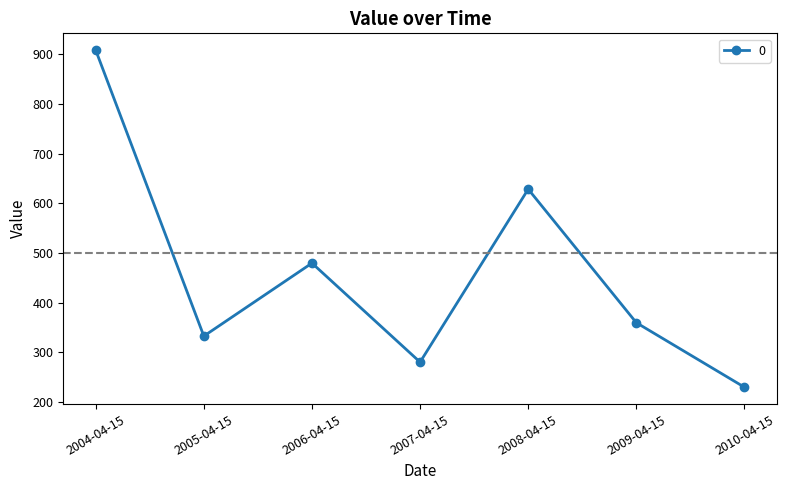

What is the difference between the maximum and minimum values?

678.9